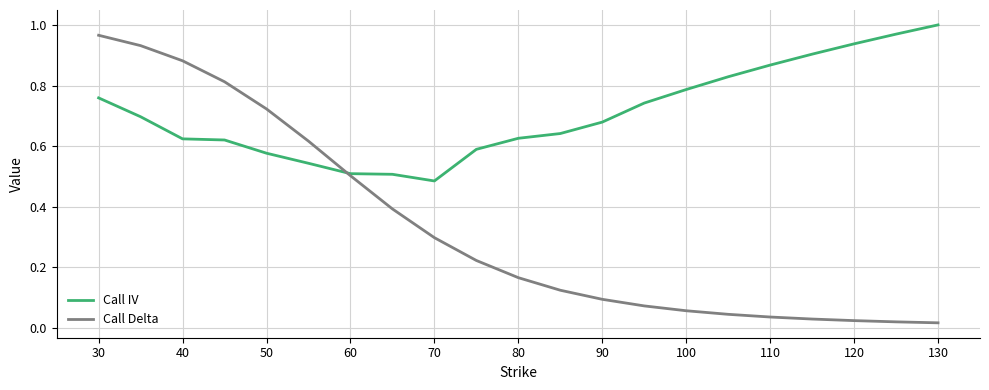

Which series has the widest spread of values?

Call Delta